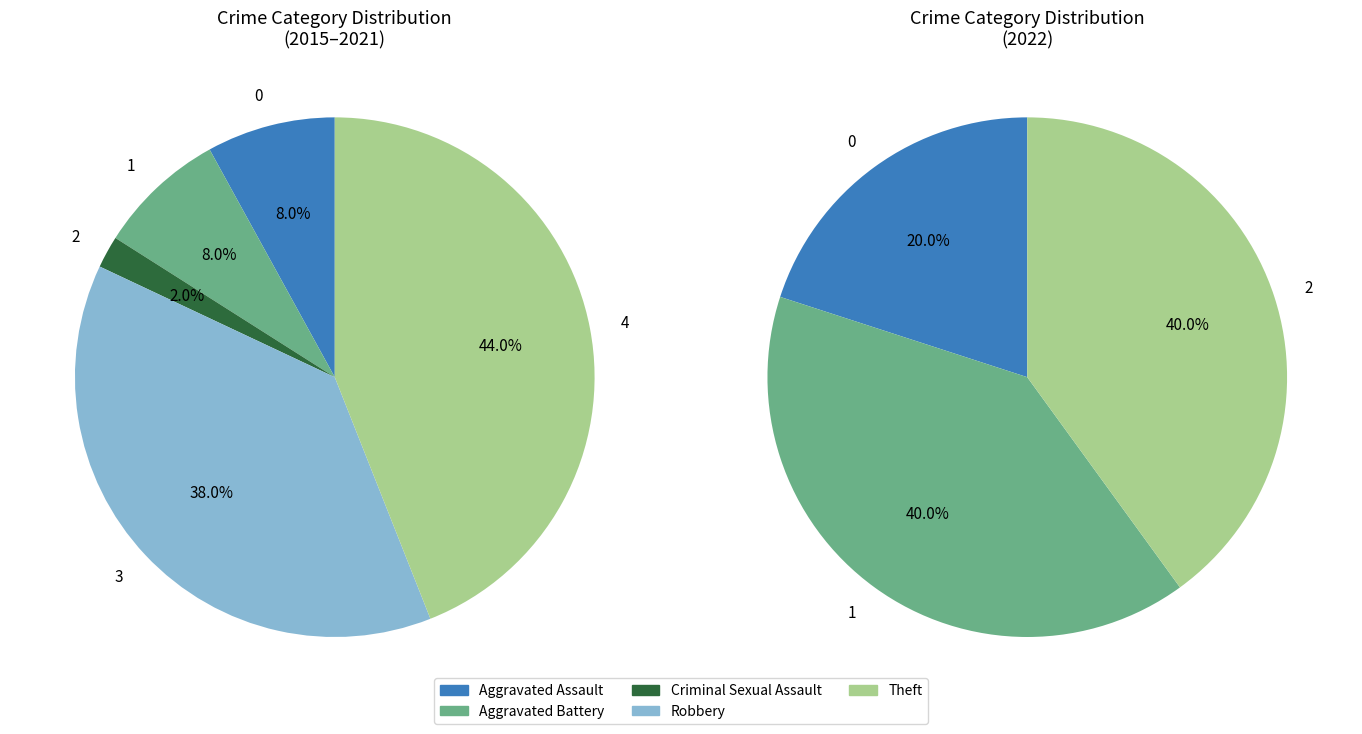

How many slices are in this pie chart?

5